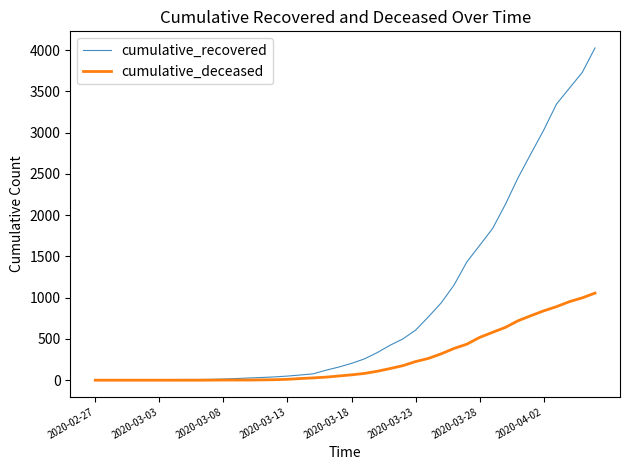

Rank the series by their average value, from lowest to highest.

cumulative_deceased, cumulative_recovered